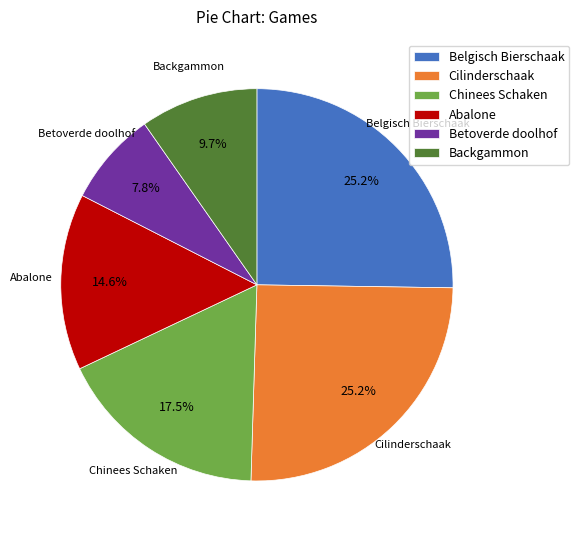

Approximately how many times larger is the value at Abalone compared to Cilinderschaak?

0.6